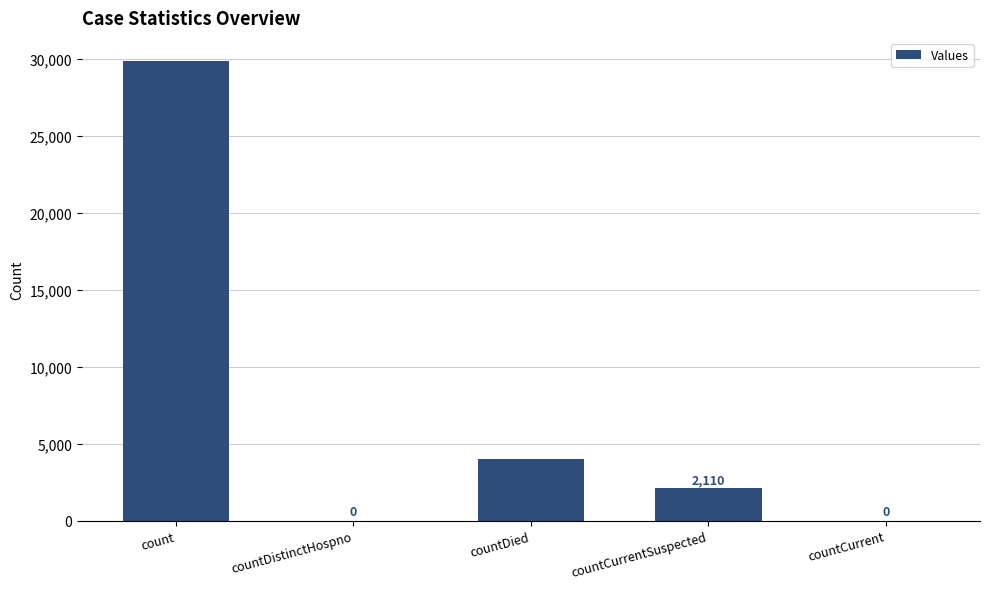

Read the value at countDied.

3985